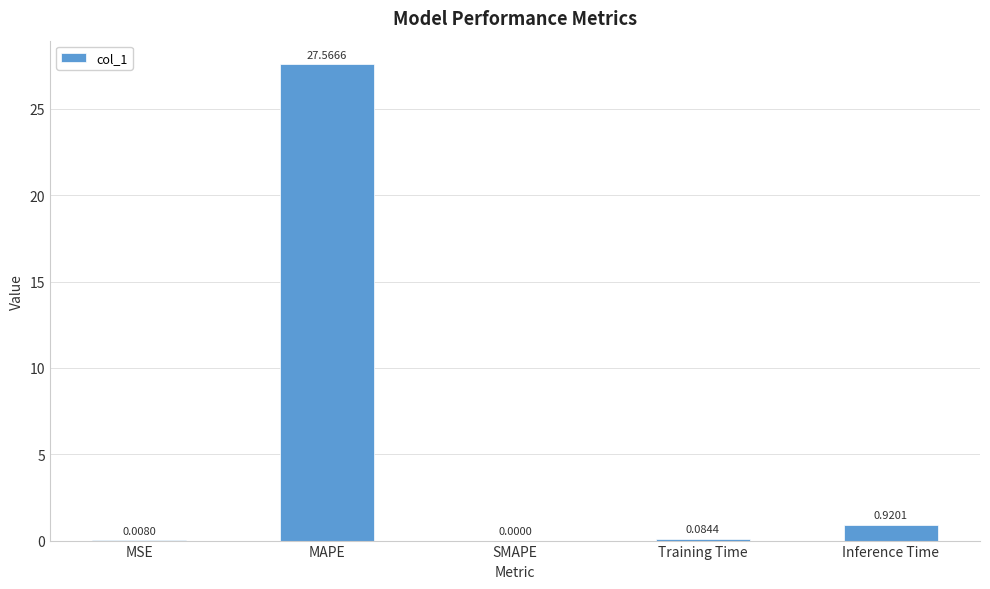

The value at MAPE is 16.8. True or false?

False